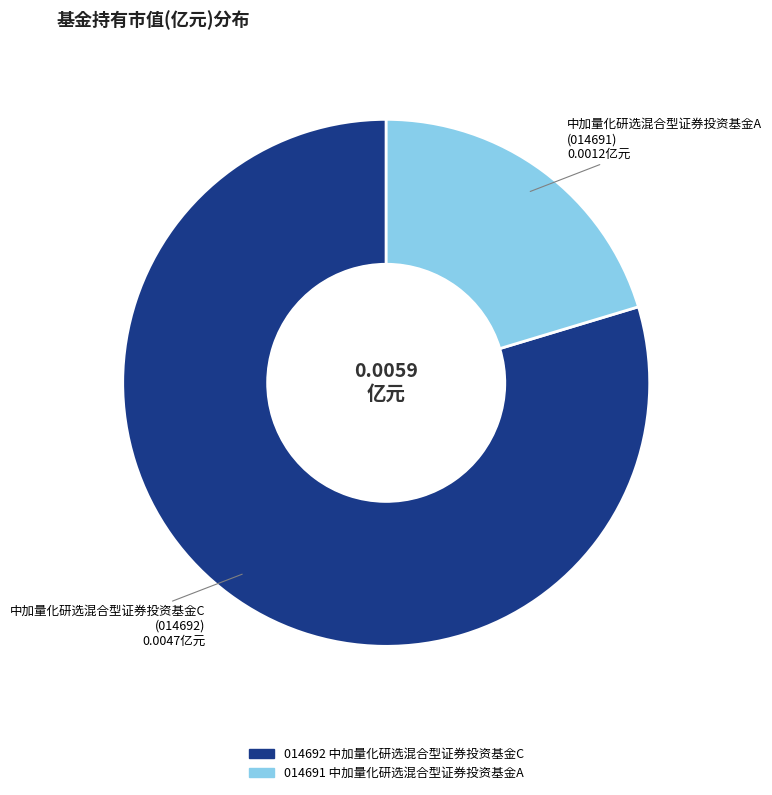

The 中加量化研选混合型证券投资基金A slice represents 13% of the pie. True or false?

False